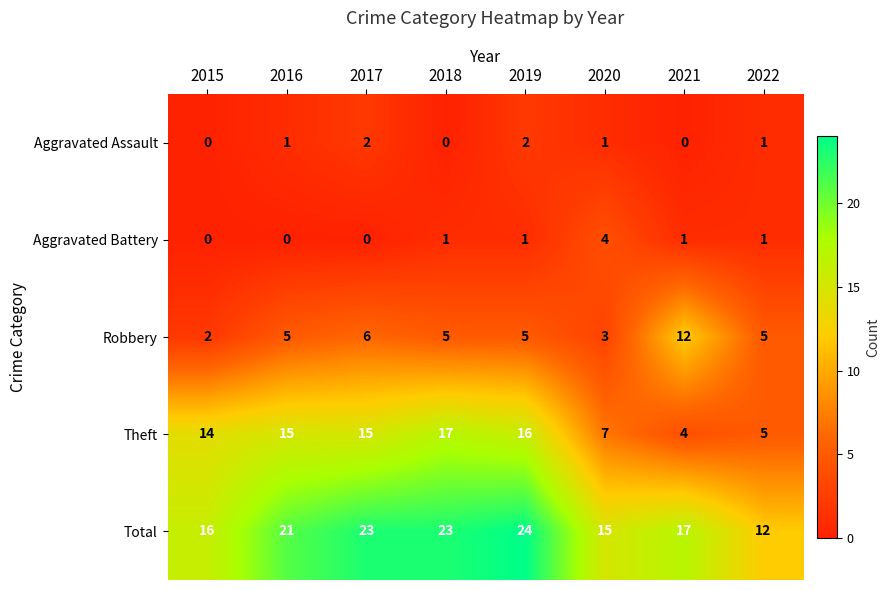

Which series has the largest range (max minus min)?

Theft